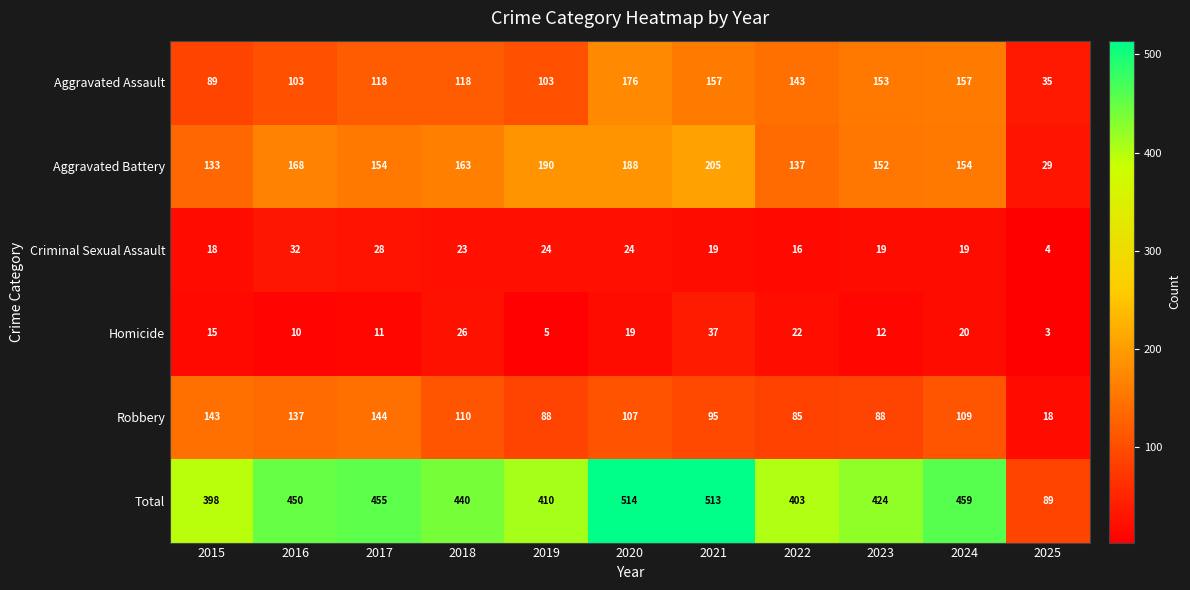

Between 2018 and 2019, which series saw the biggest shift?

Total